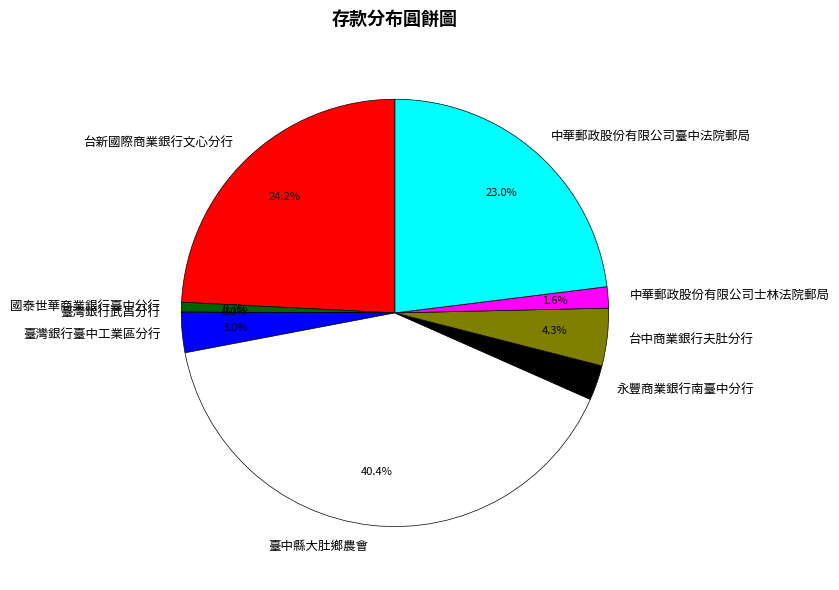

Which slice is the largest?

臺中縣大肚鄉農會